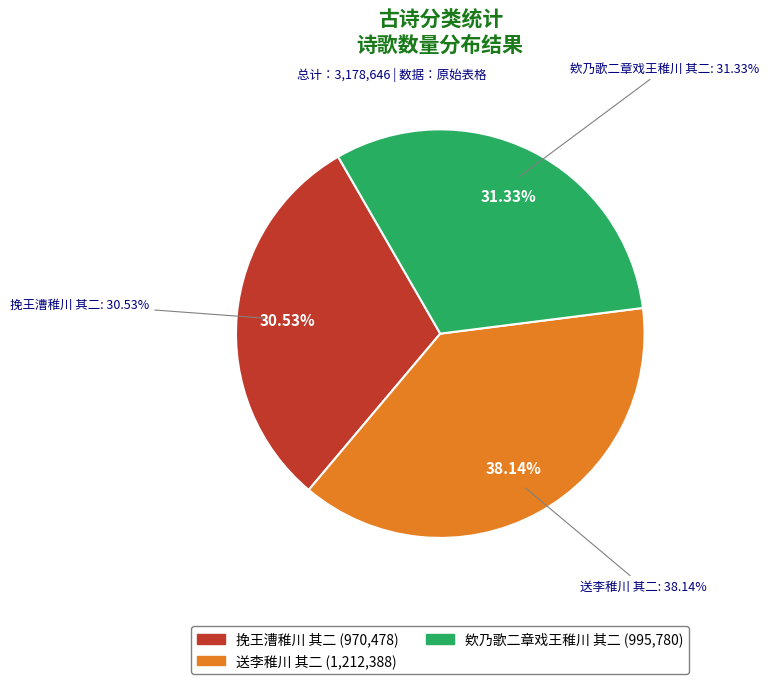

To the nearest percent, what is the average slice percentage?

33%